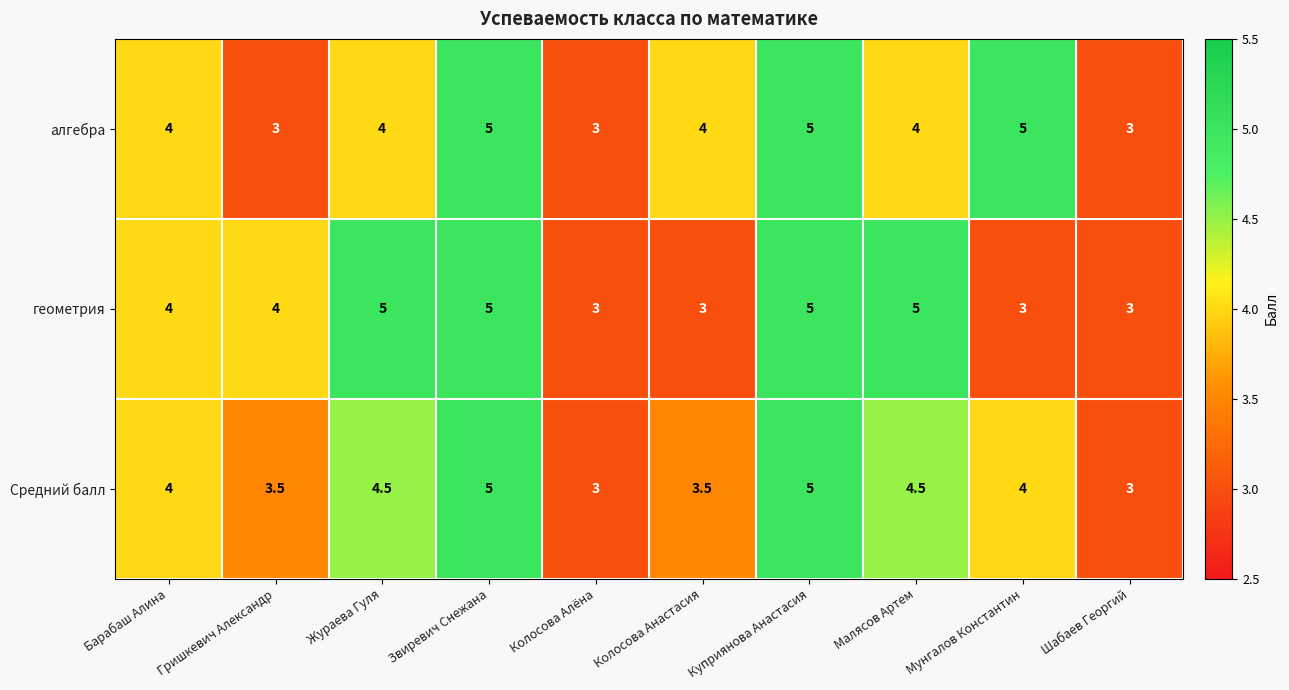

What is the minimum value shown in the chart?

3.0